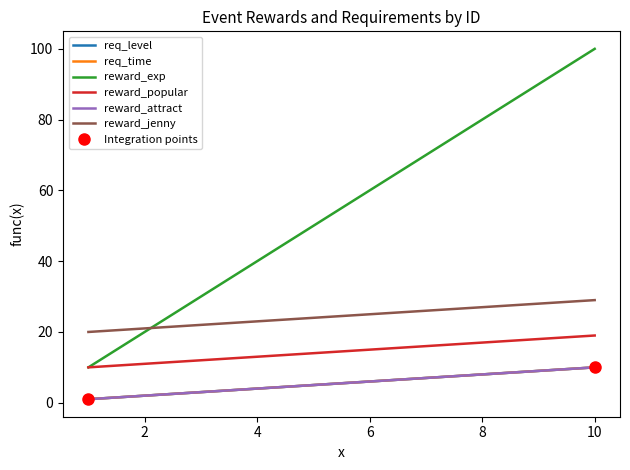

What is the value of the reward_popular point at the 3rd from the left?

12